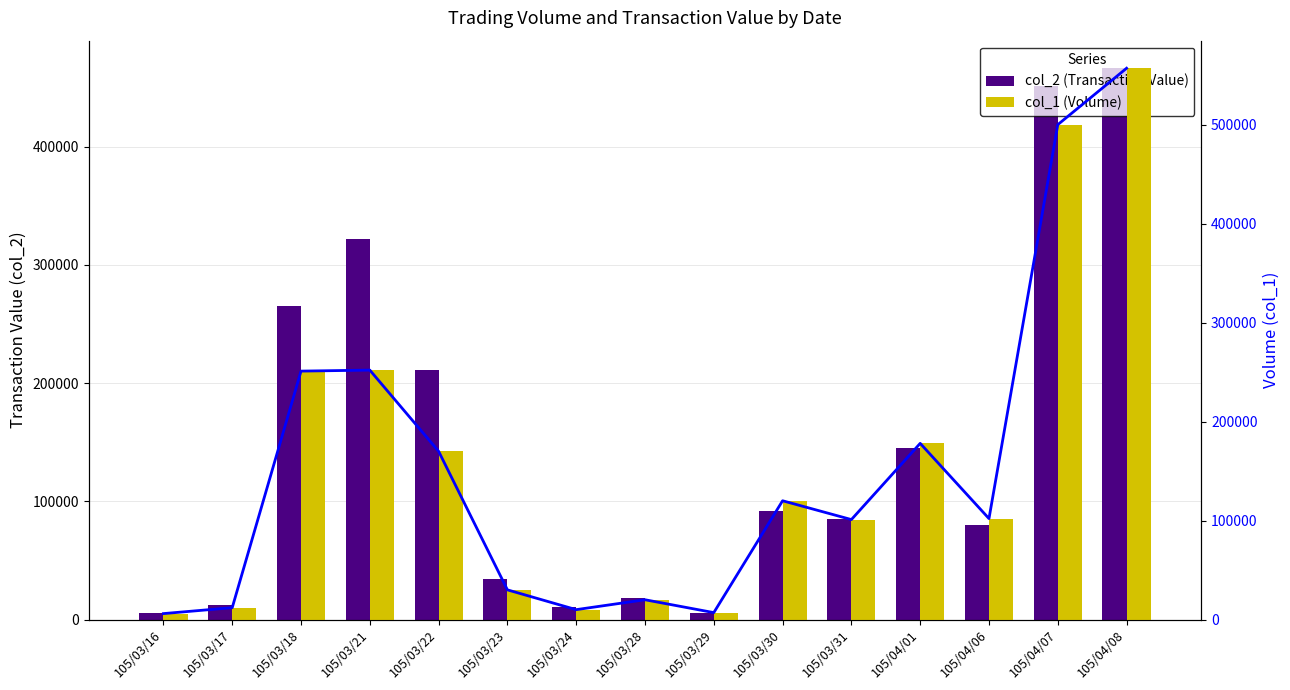

The col_1 (Volume) series shows 768342 at 105/04/08. True or false?

False